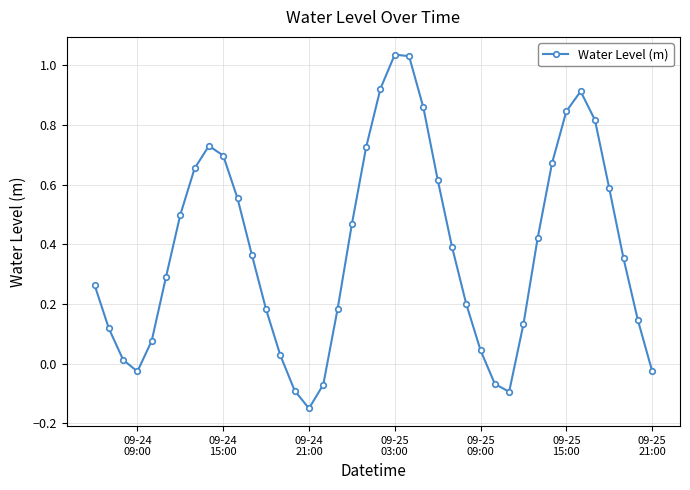

Does the chart have visible grid lines?

Yes